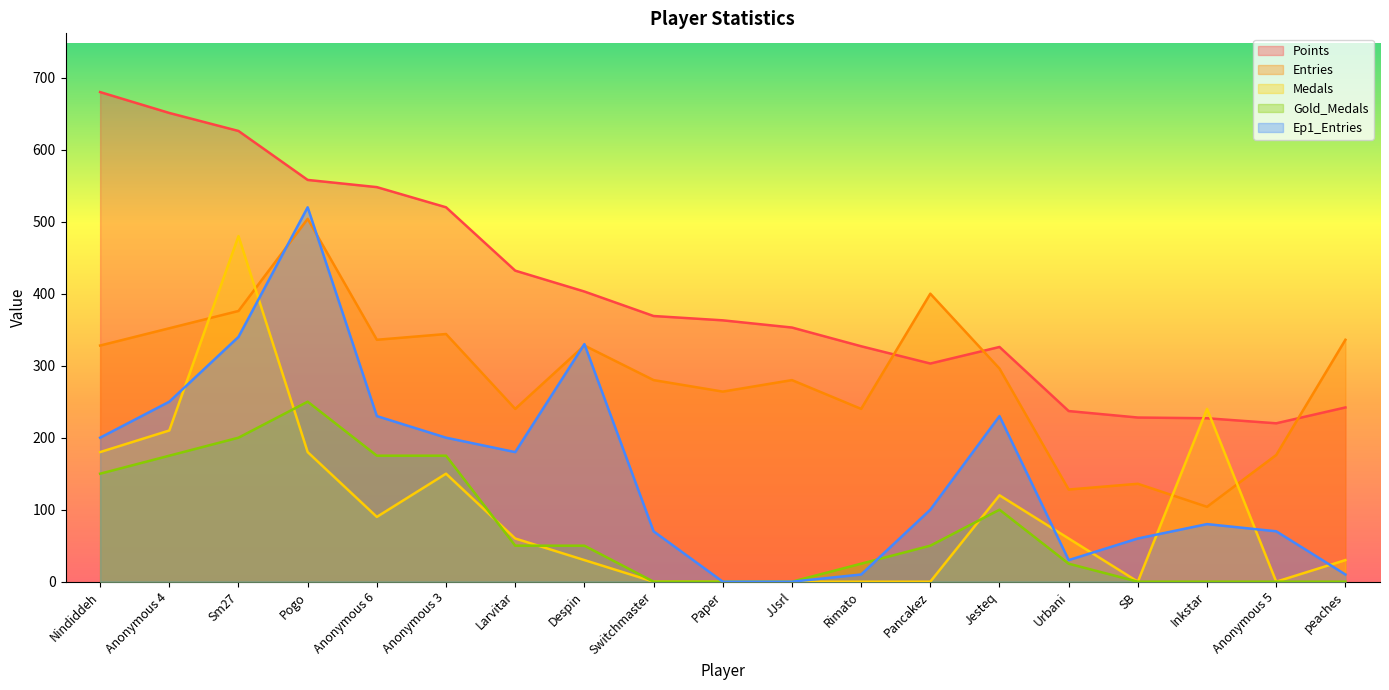

Rank the series by their maximum value, from highest to lowest.

Points, Ep1_Entries, Entries, Medals, Gold_Medals